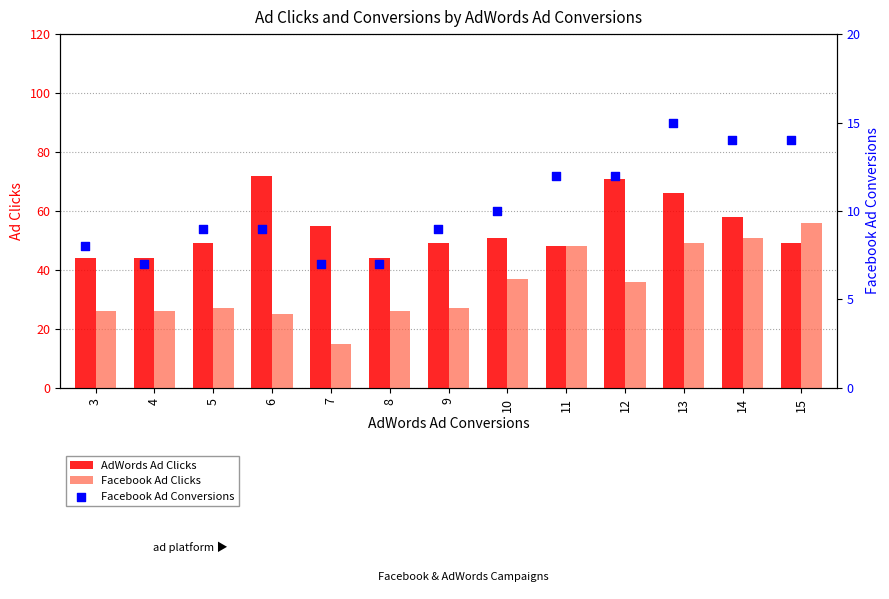

At which label does Facebook Ad Clicks reach its minimum?

7